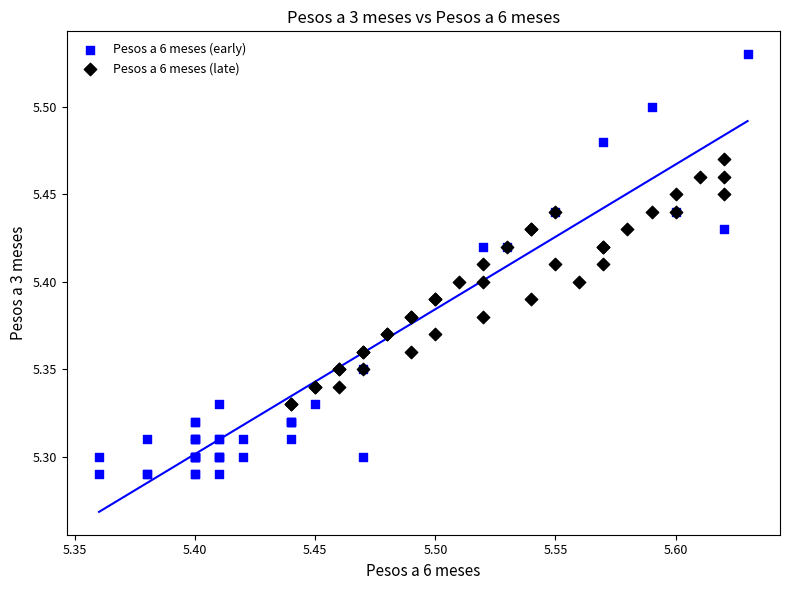

Which series has the largest Y range (max minus min)?

Pesos a 6 meses (early)